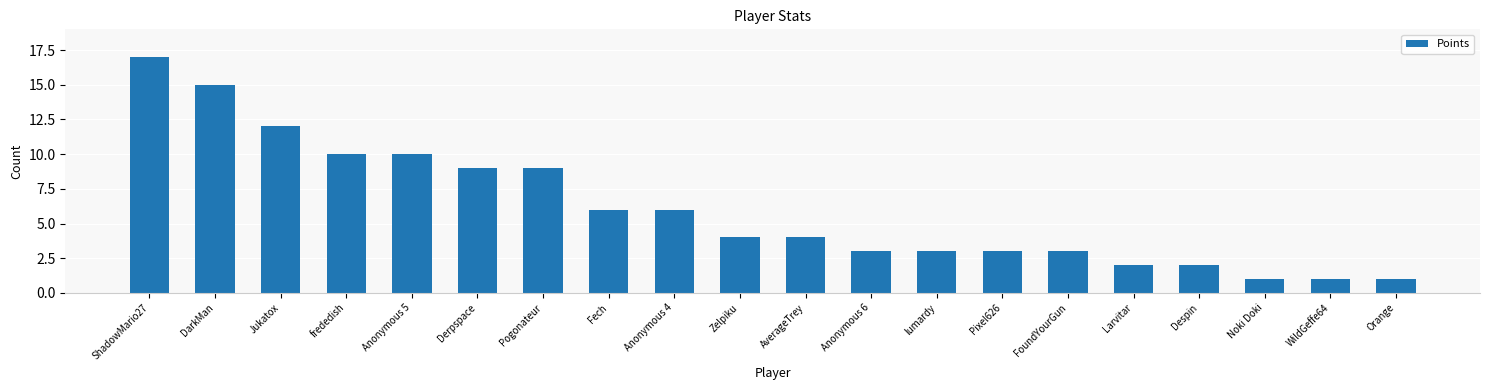

What is the difference between the second highest and second lowest values?

14